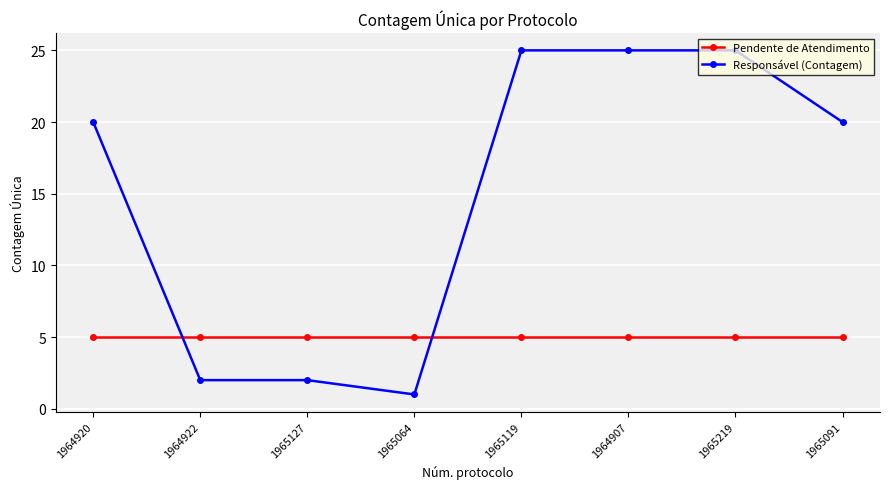

The Pendente de Atendimento series shows 5 at 1965119. True or false?

True